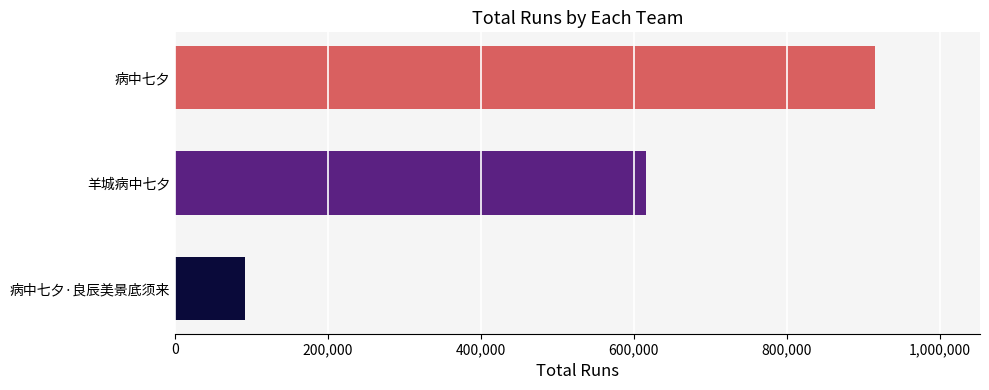

What is the approximate value at 羊城病中七夕?

615455